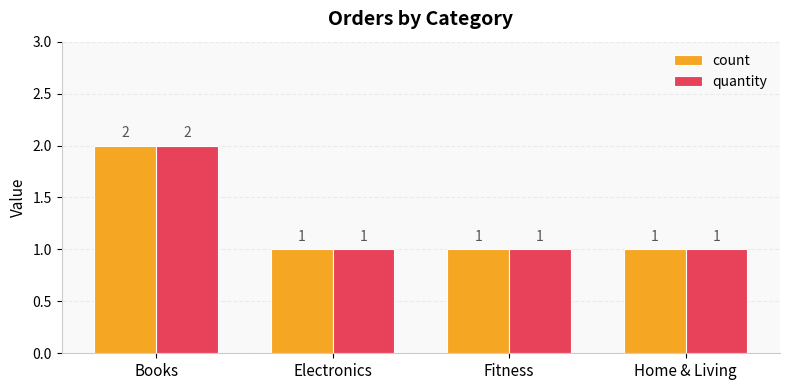

What is the minimum value for count?

1